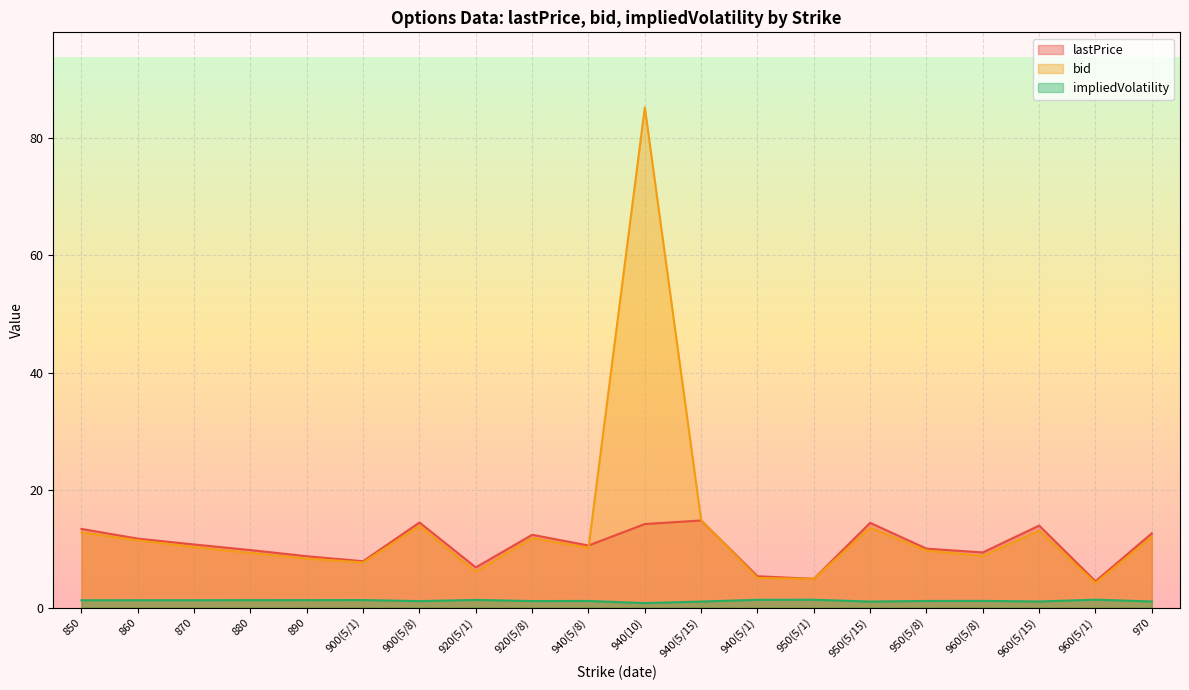

Rank the series by their maximum value, from lowest to highest.

impliedVolatility, lastPrice, bid